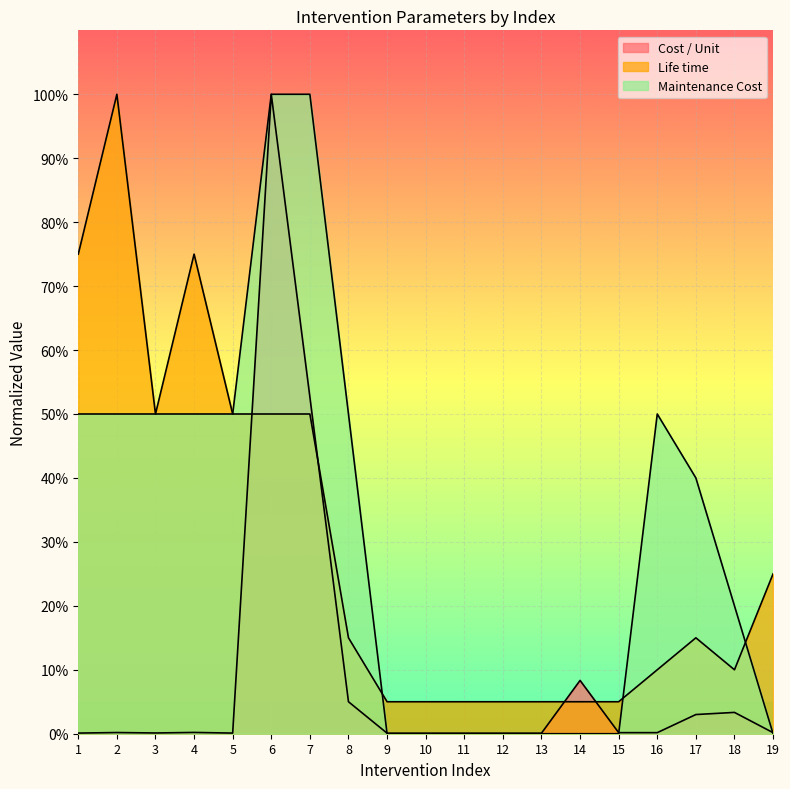

At how many categories does at least one series exceed 0?

19